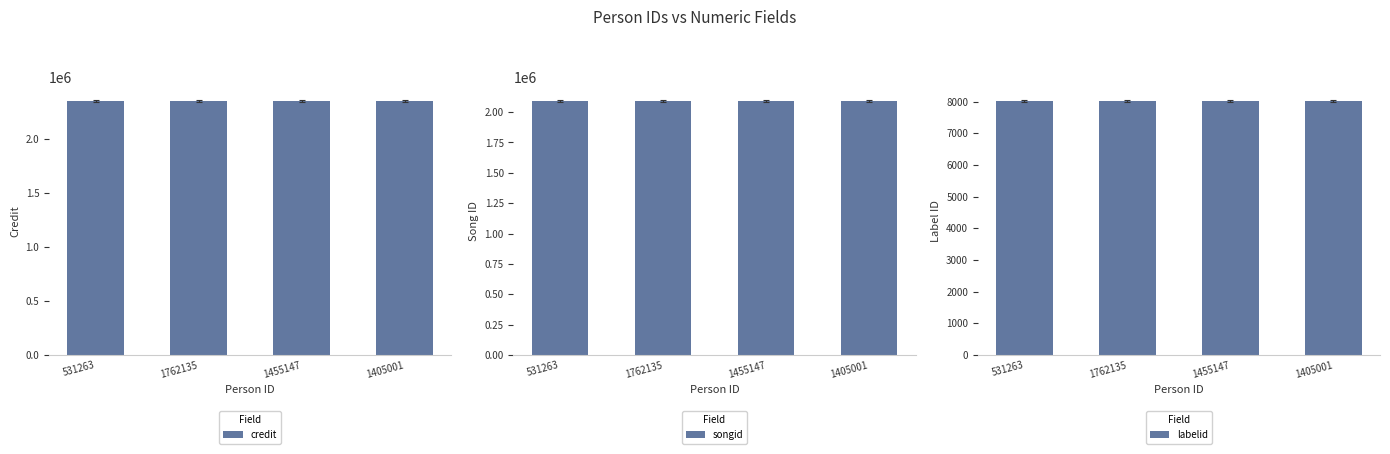

What is the total value across all series at 1405001?

4443285